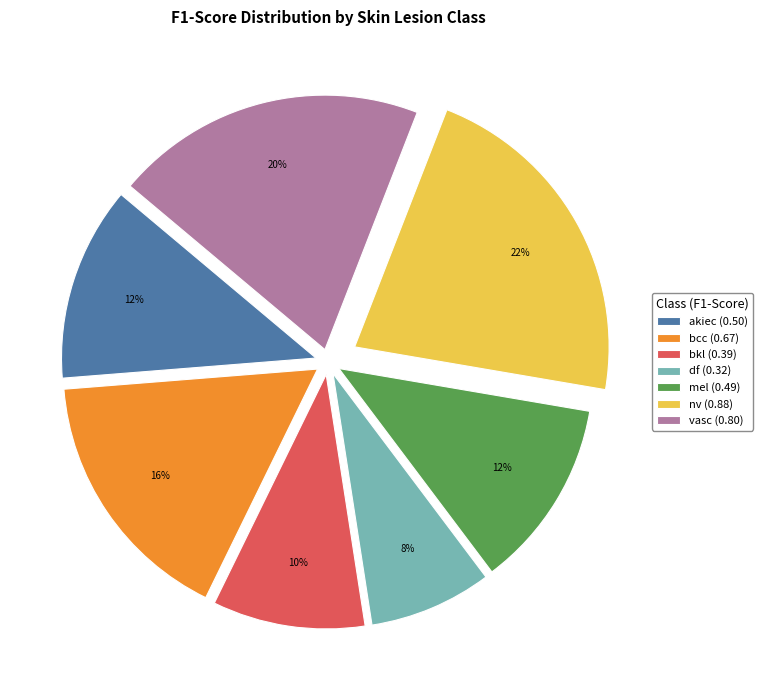

Count the number of slices in the pie.

7